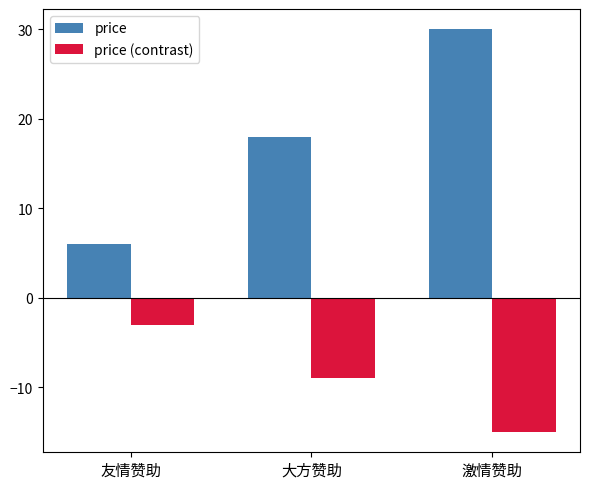

What is the value of the price (contrast) bar at the 3rd from the left?

-15